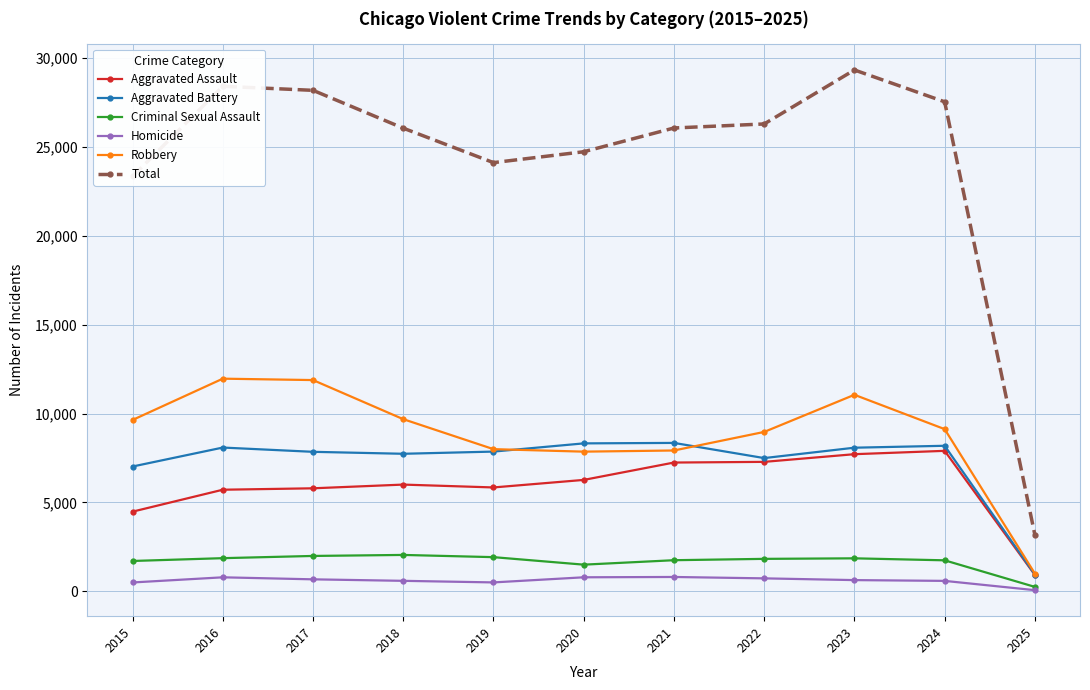

Is this an area chart (filled region under the line)?

No